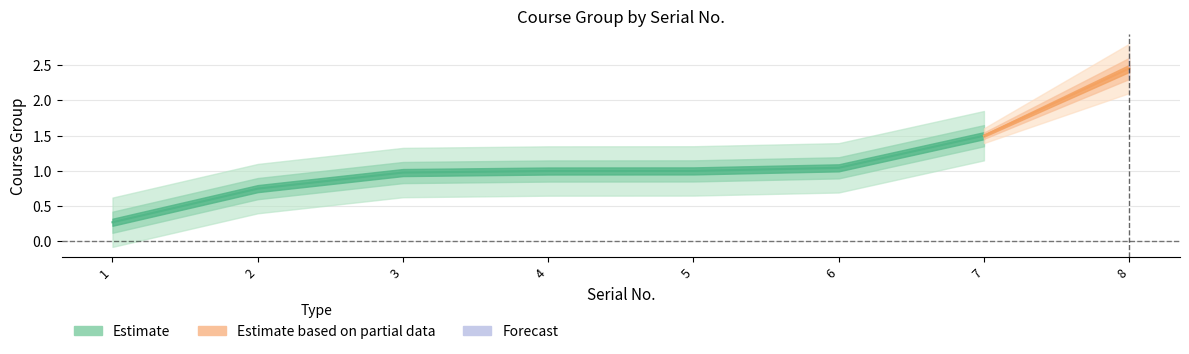

Is this an area chart (filled region under the line)?

No